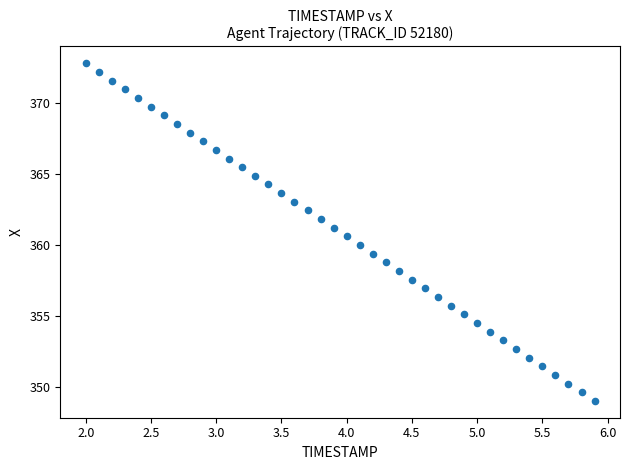

What is the range of X values (max minus min)?

3.9